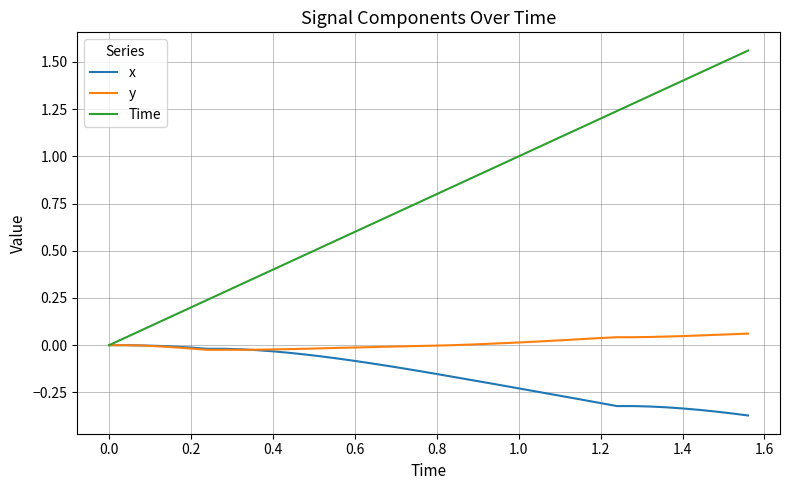

Which series has the widest spread of values?

Time